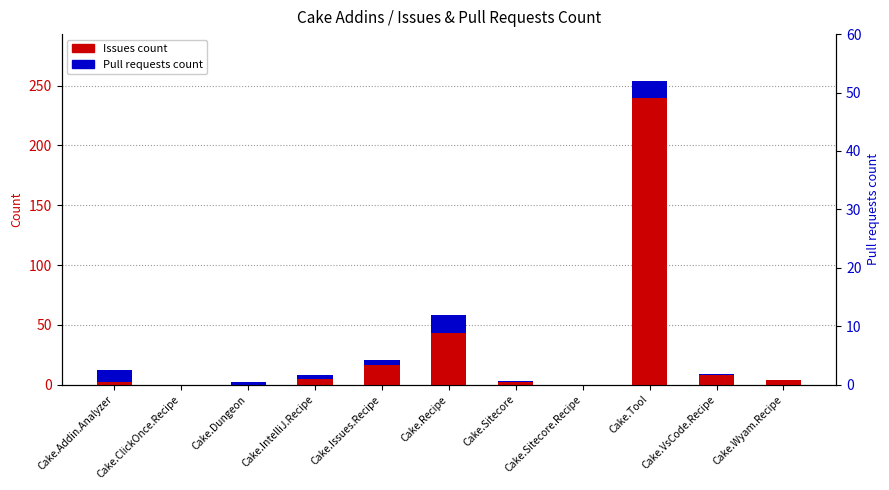

What is the difference between the maximum and minimum values in the Pull requests count series?

15